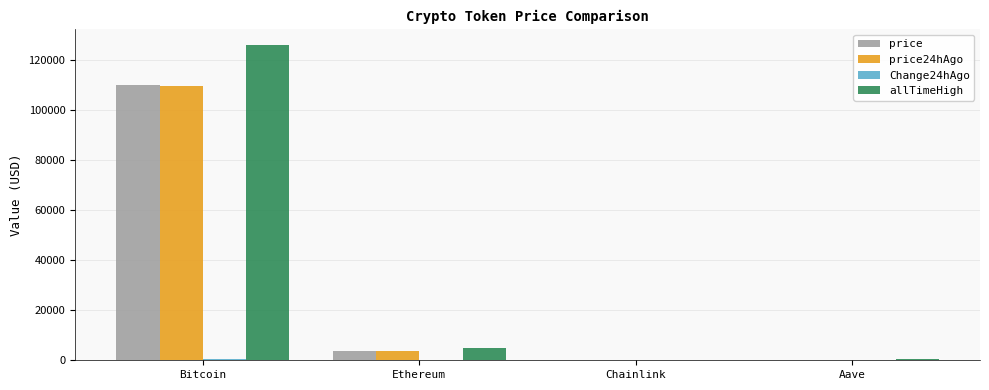

What is the spread (max minus min) of values at Chainlink?

52.6